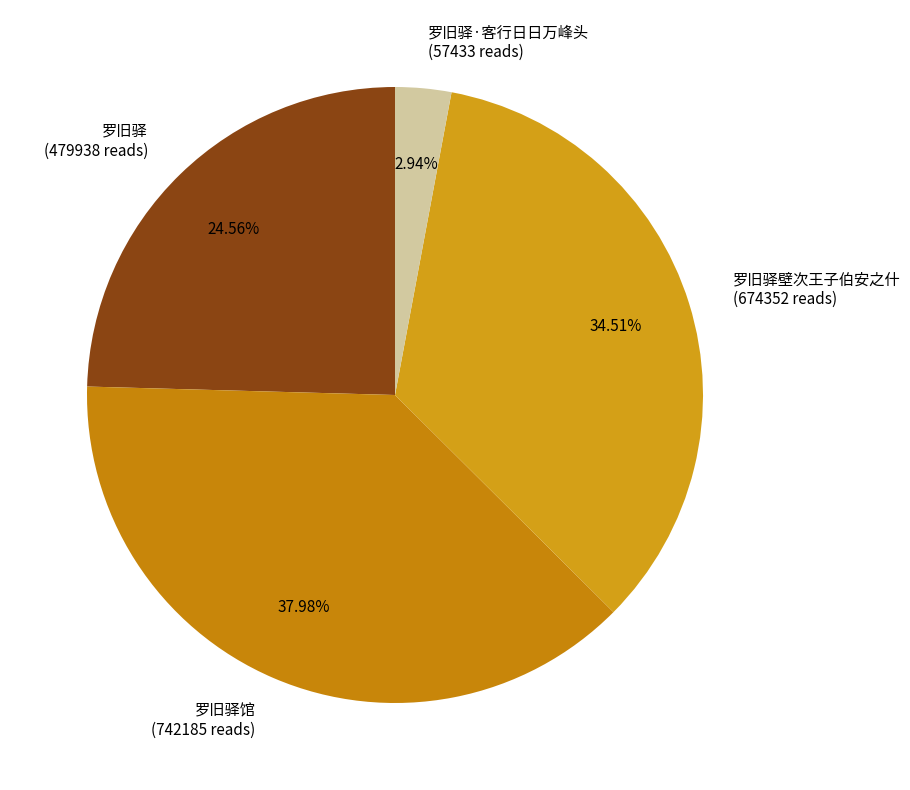

Combined, do 罗旧驿馆 (742185 reads) and 罗旧驿壁次王子伯安之什 (674352 reads) account for over 50%?

Yes